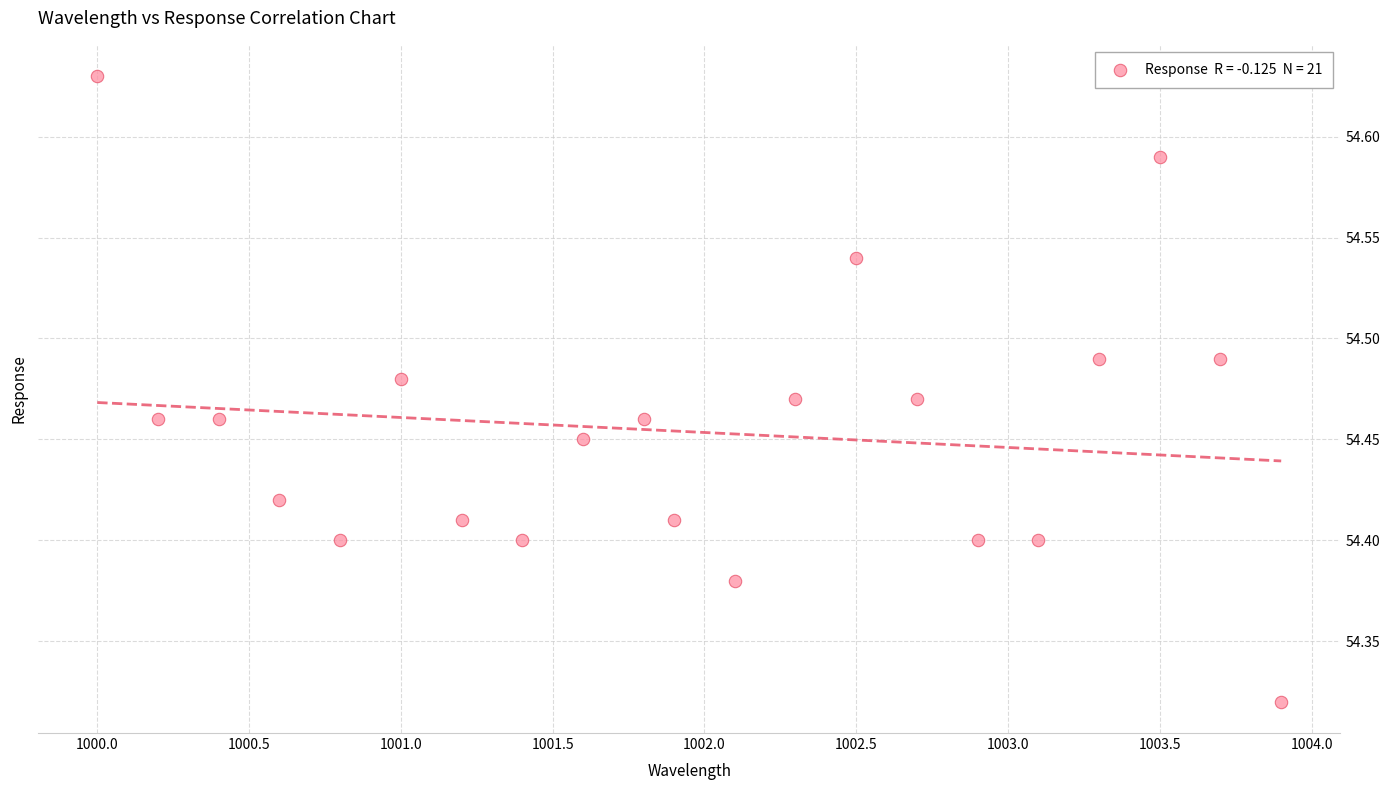

What is the range of X values (max minus min)?

3.9